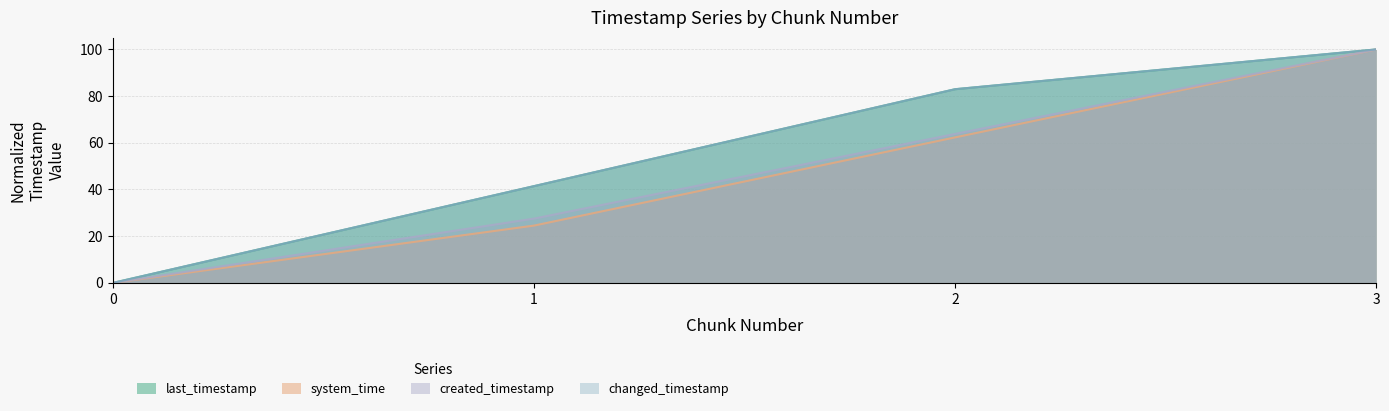

Between 2 and 1, which is larger?

2